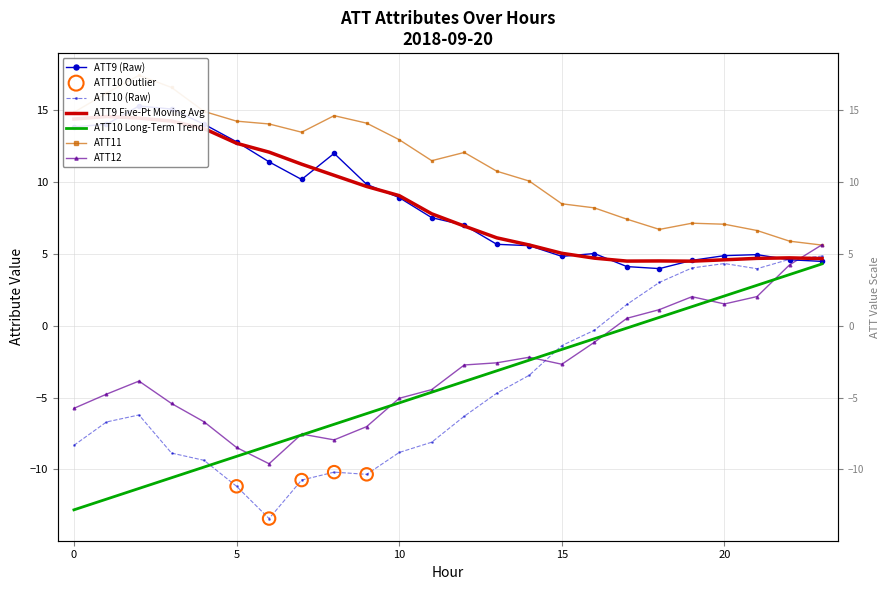

What is the total value across all series at 9?

6.5